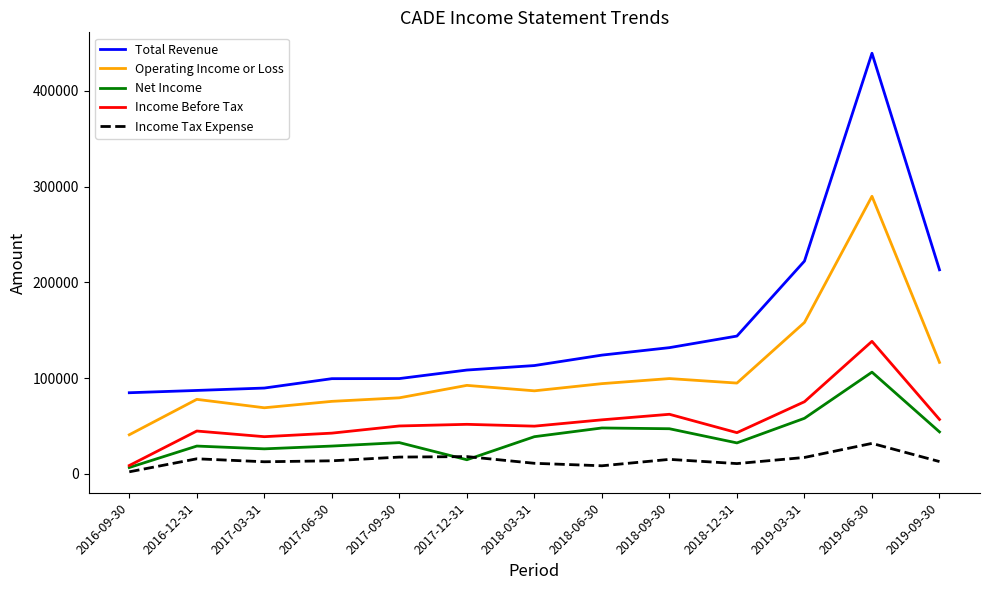

True or false: Net Income has a value of 147768 at 2019-06-30.

False